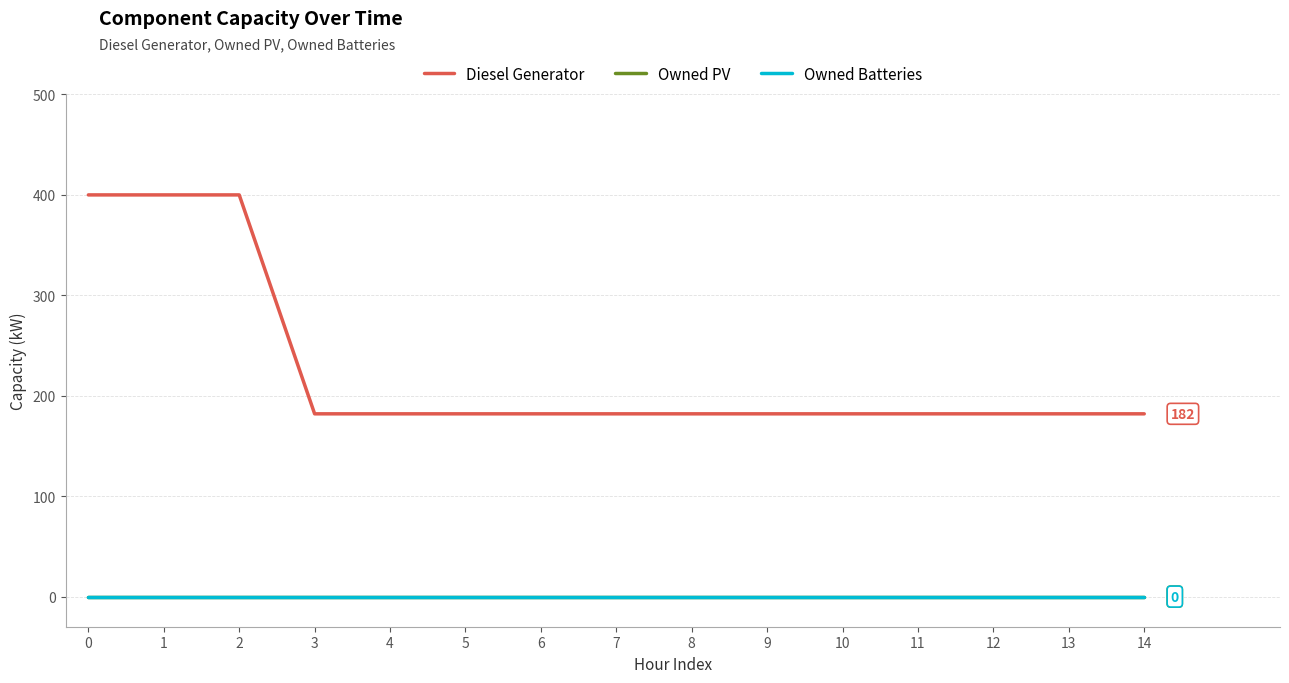

Does the chart have visible grid lines?

Yes